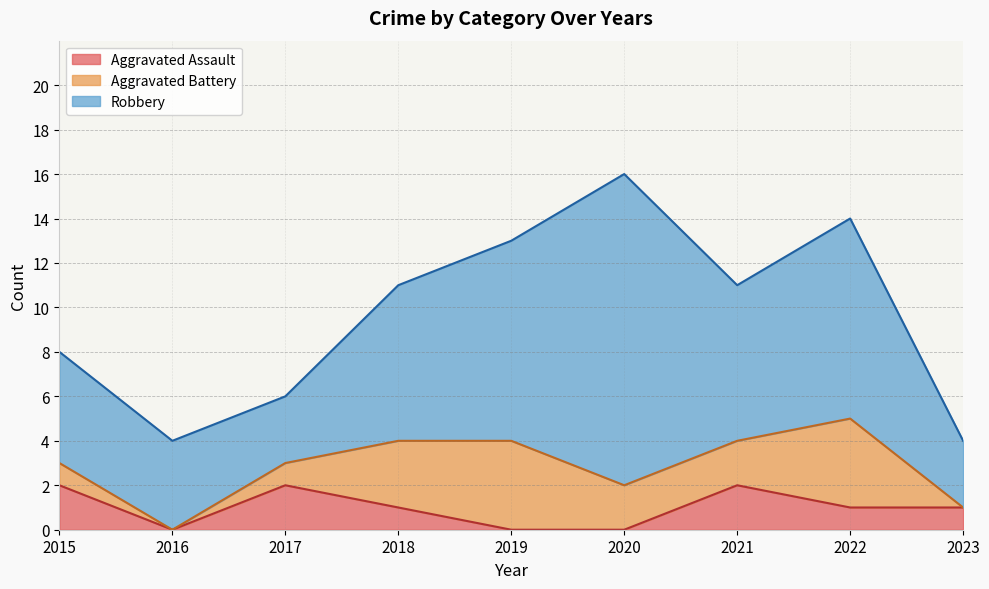

What is the sum of all Robbery values?

61